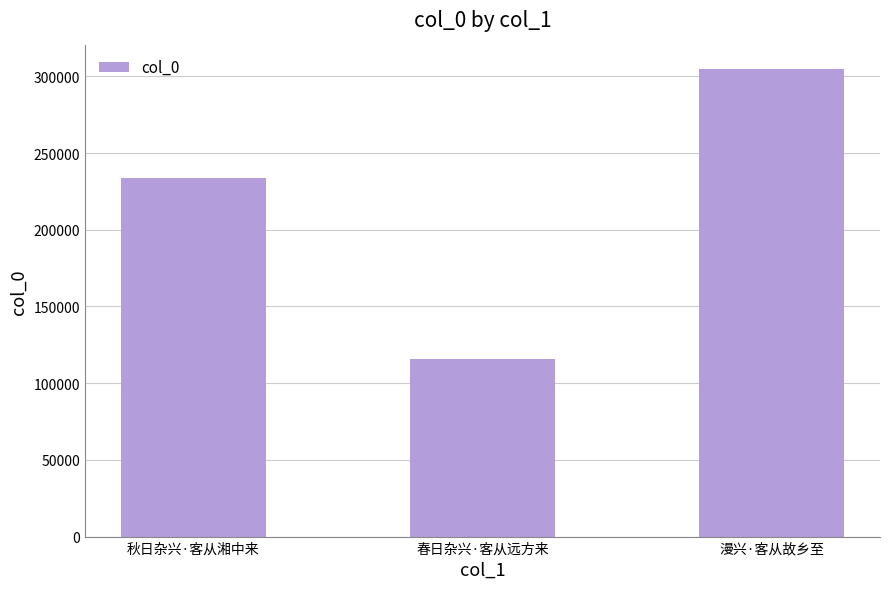

Which has a higher value, 春日杂兴·客从远方来 or 漫兴·客从故乡至?

漫兴·客从故乡至